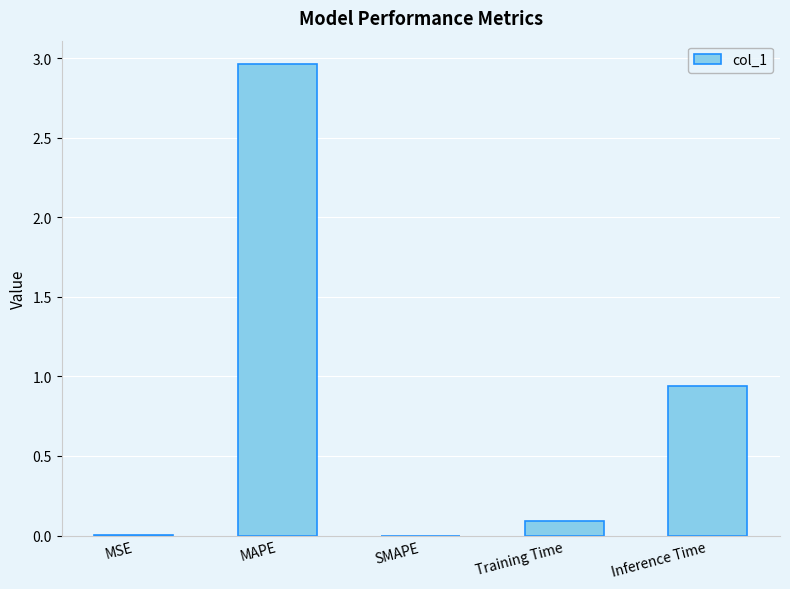

Is it true that the value at Training Time is 0.1?

True